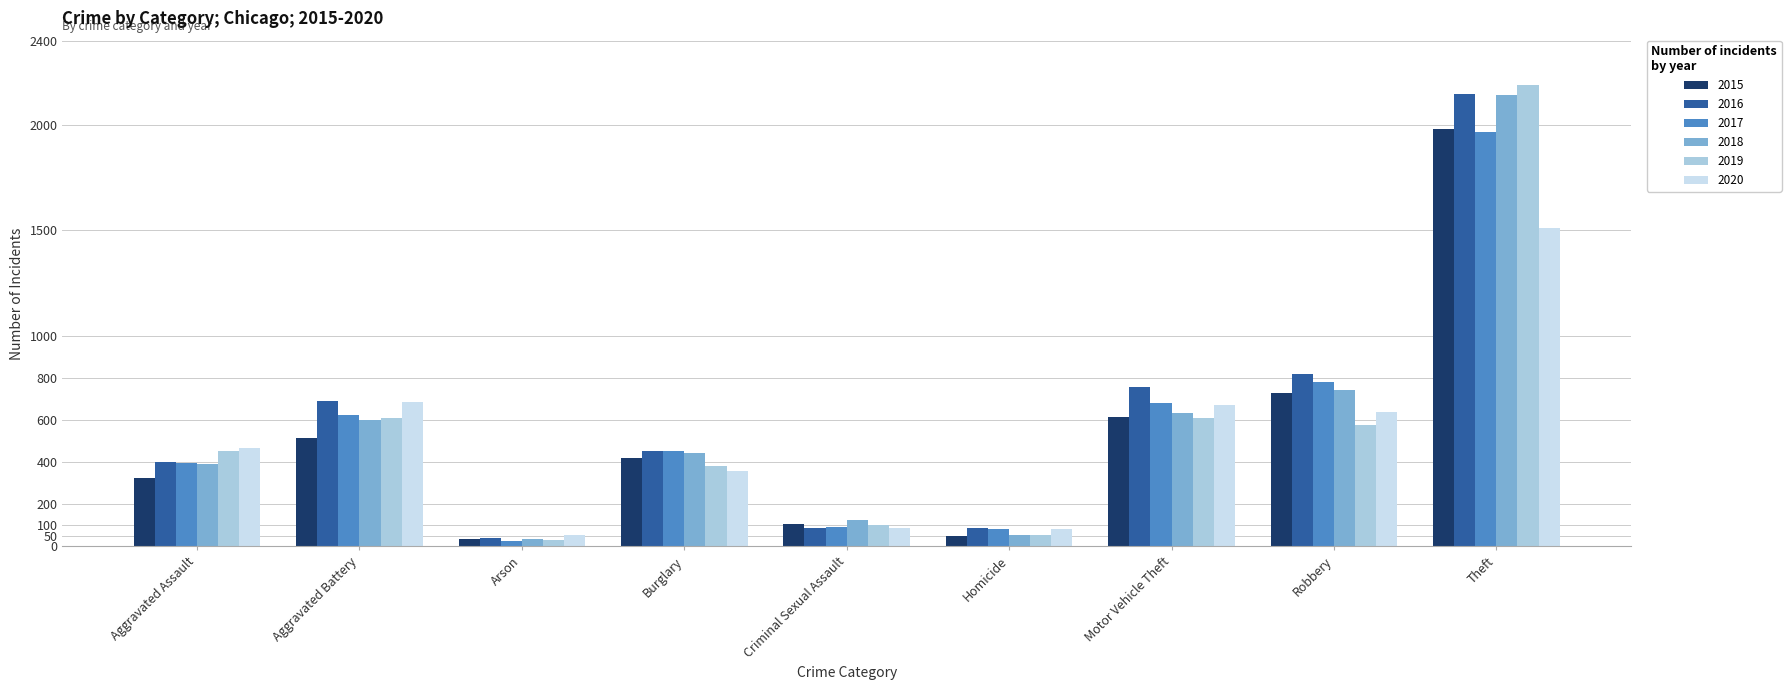

Does the chart contain stacked bars?

No